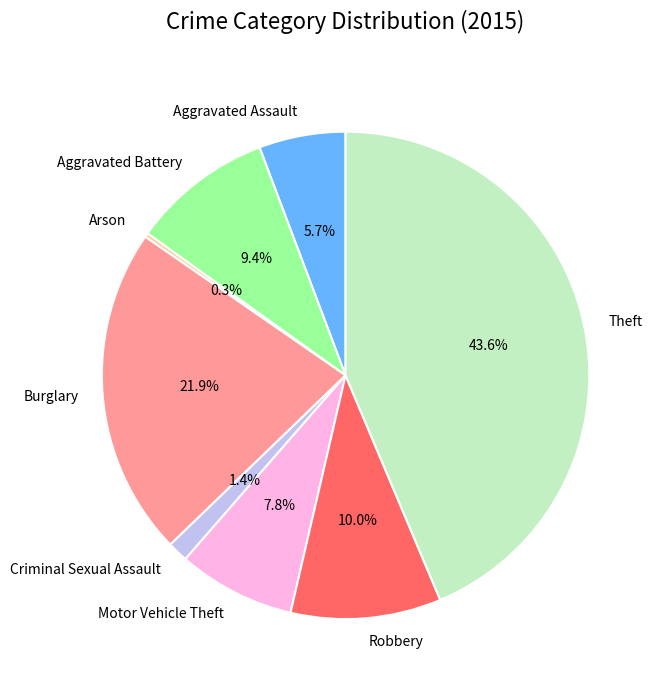

True or false: Criminal Sexual Assault accounts for 1% of the total.

True